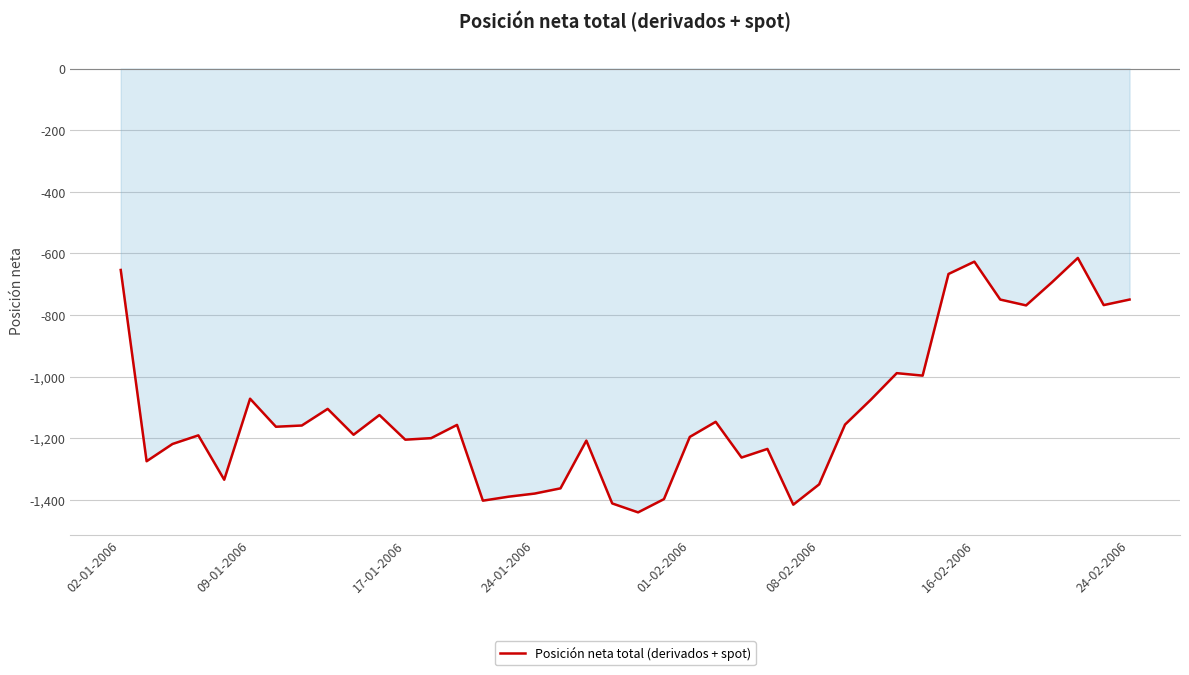

What is the difference between the maximum and minimum values?

826